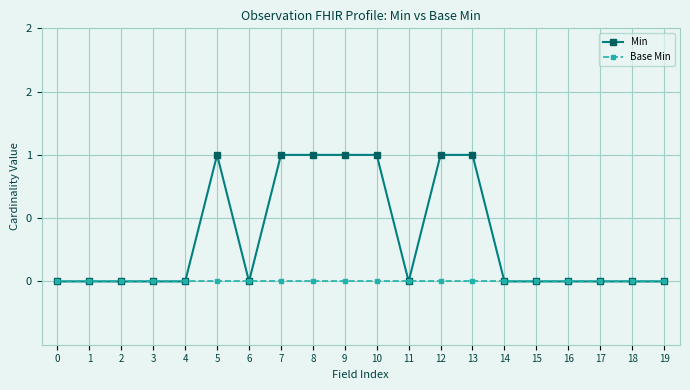

Does the chart display data point markers on the line(s)?

Yes